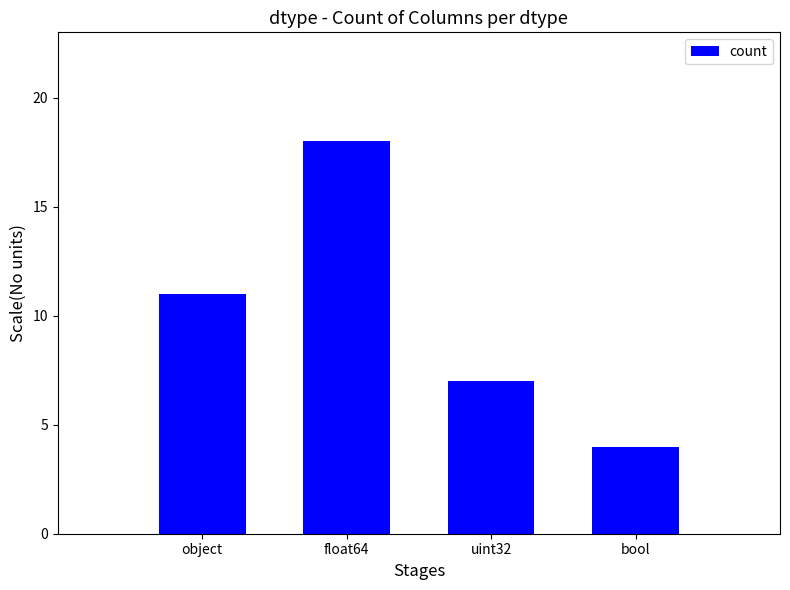

What is the difference between the maximum and minimum values?

14